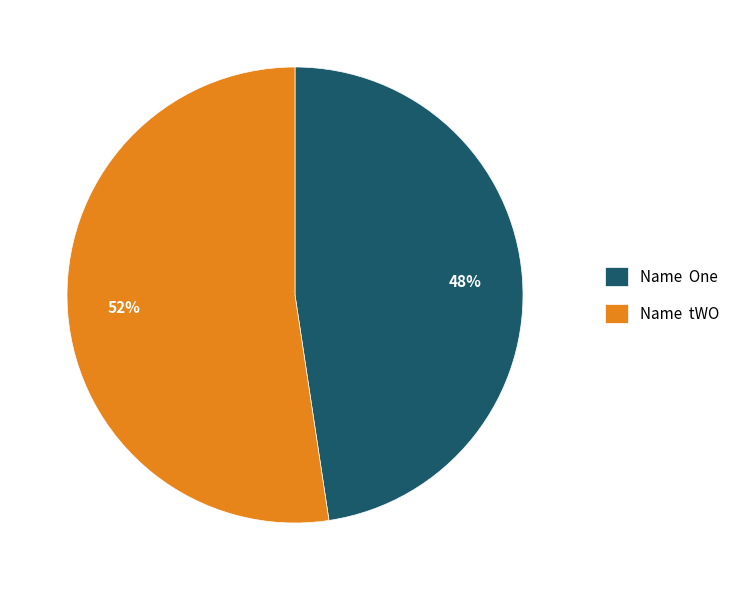

Is it true that Name tWO is 52% of the pie?

True